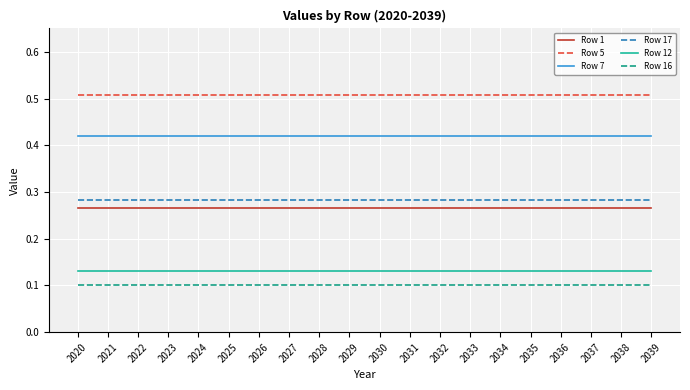

Is the value of Row 16 at 2031 greater than the value of Row 17 at 2032?

No